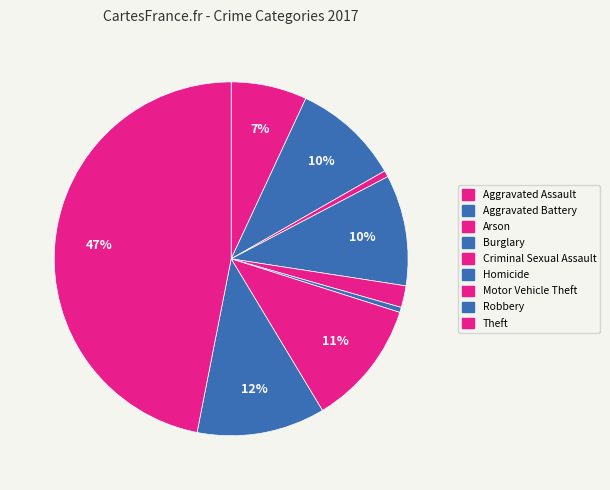

What percentage is the Robbery slice, to the nearest percent?

12%